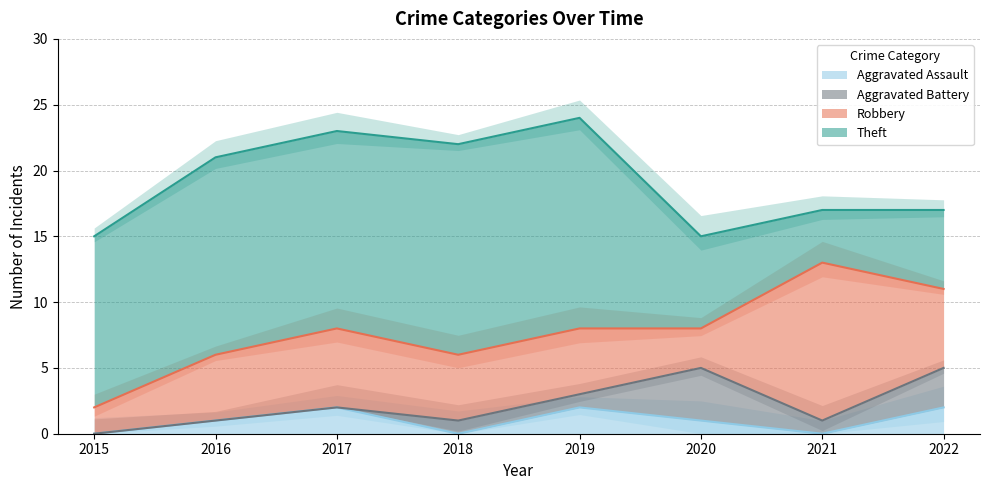

Which series has the largest total across all categories?

Theft